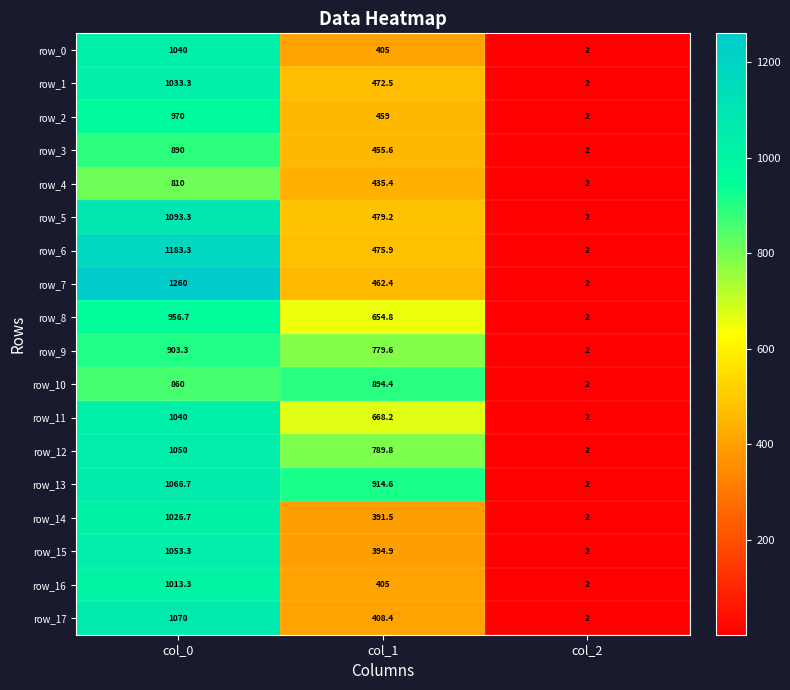

Which category has the highest value in the row_5 series?

col_0